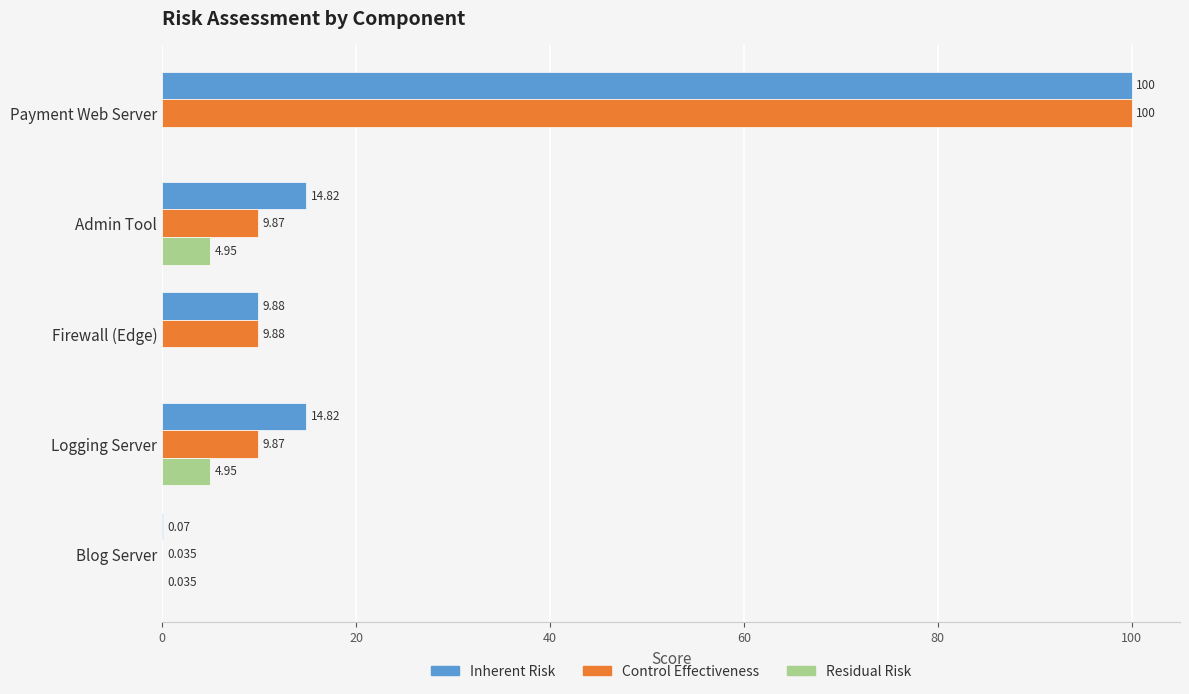

Which series changed the most between Payment Web Server and Logging Server?

Control Effectiveness